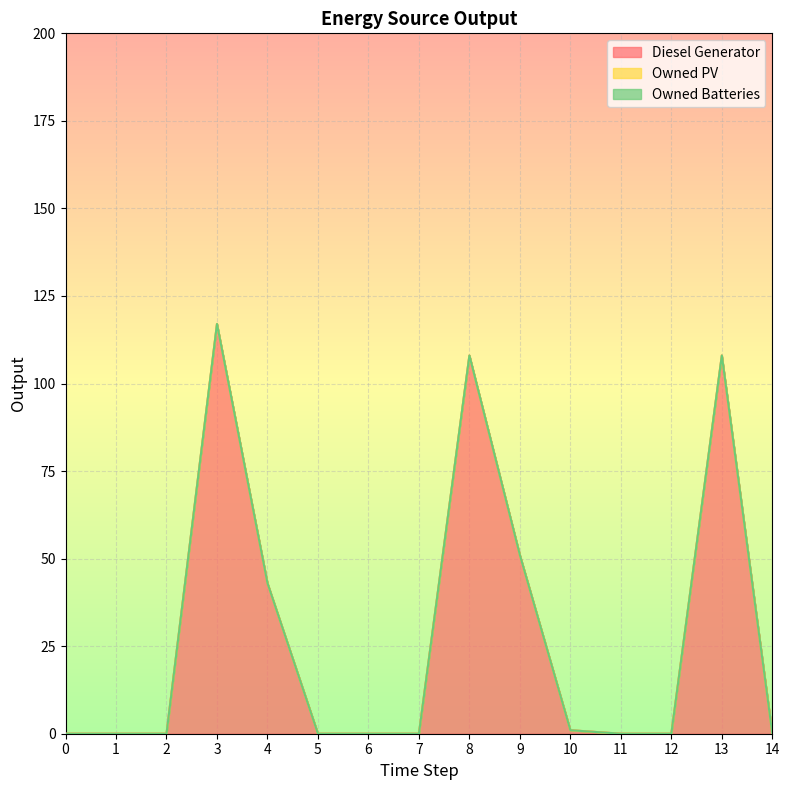

Is it true that Diesel Generator equals 198 at 3?

False